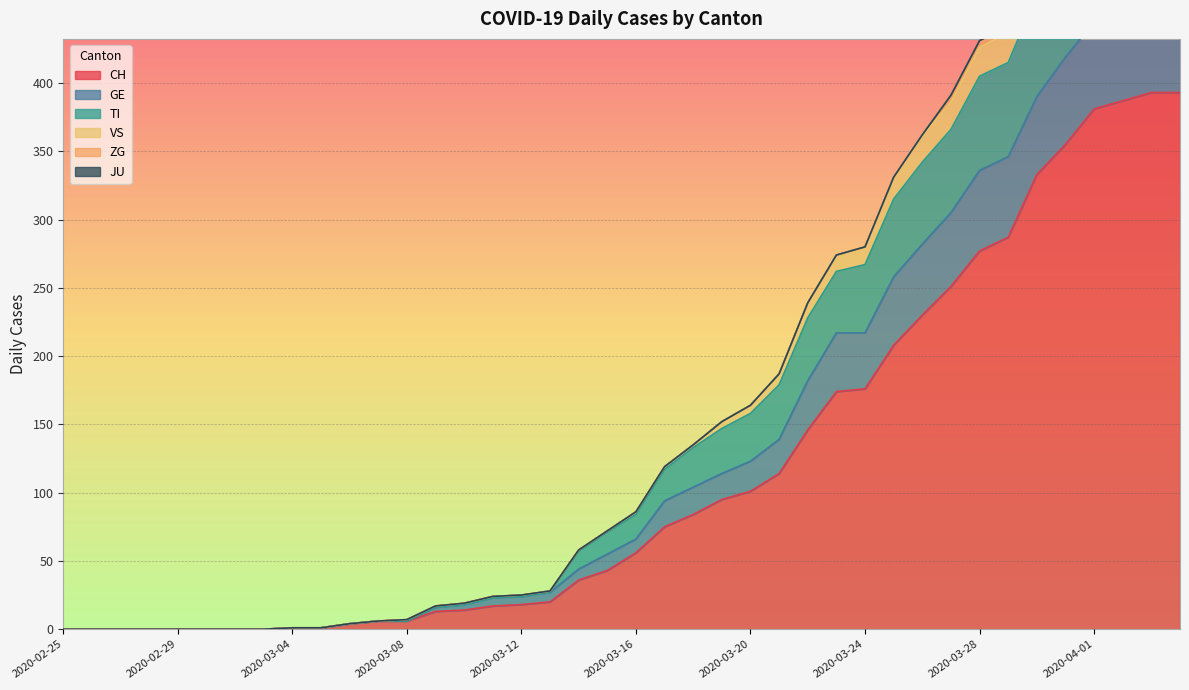

What is the highest value of the CH series?

393